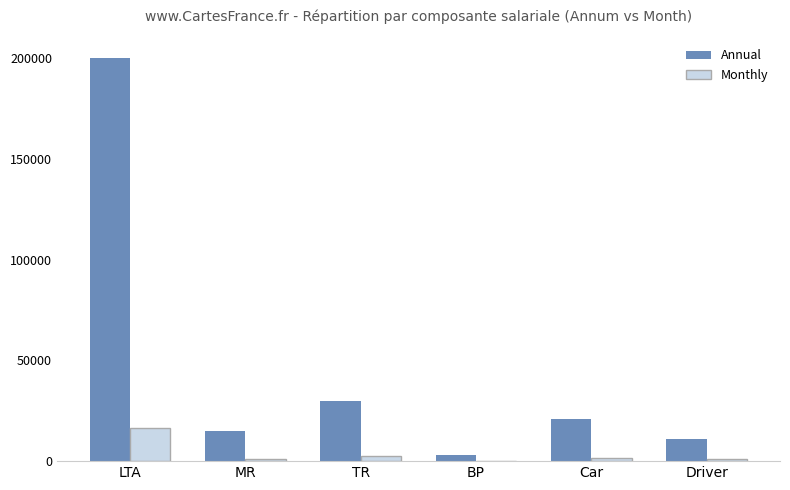

At which category is the sum across all series the highest?

LTA